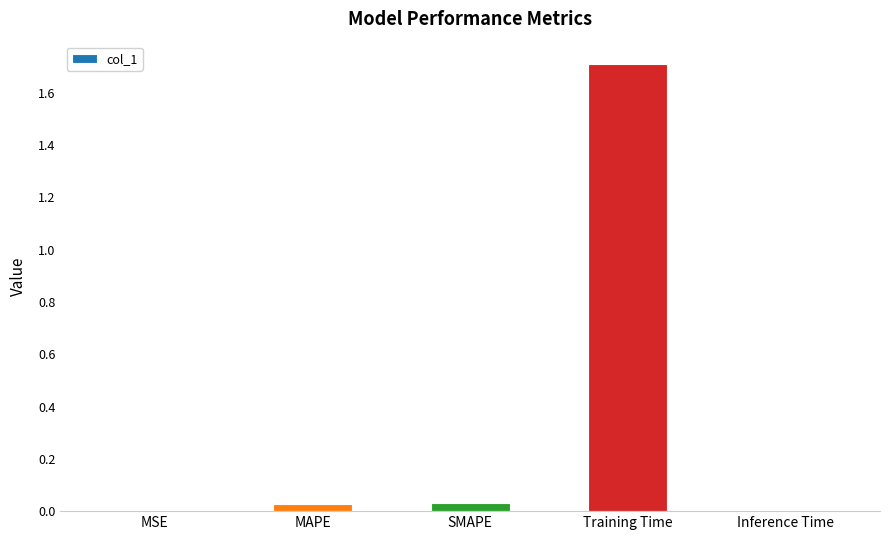

What is the approximate value at Training Time?

1.7